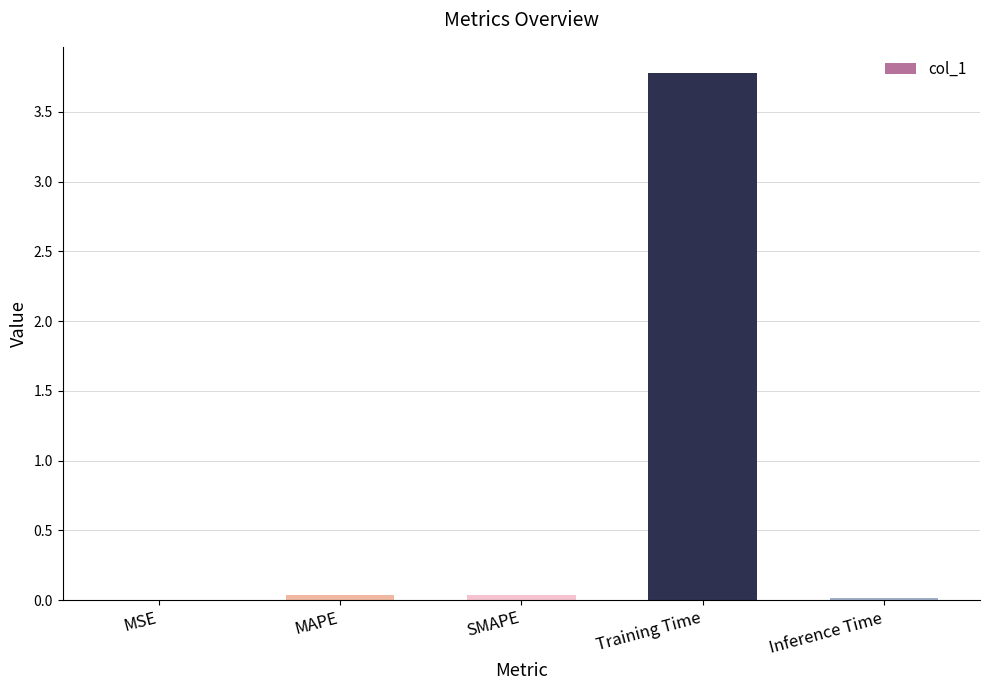

At which category does the chart reach its peak across all series?

Training Time